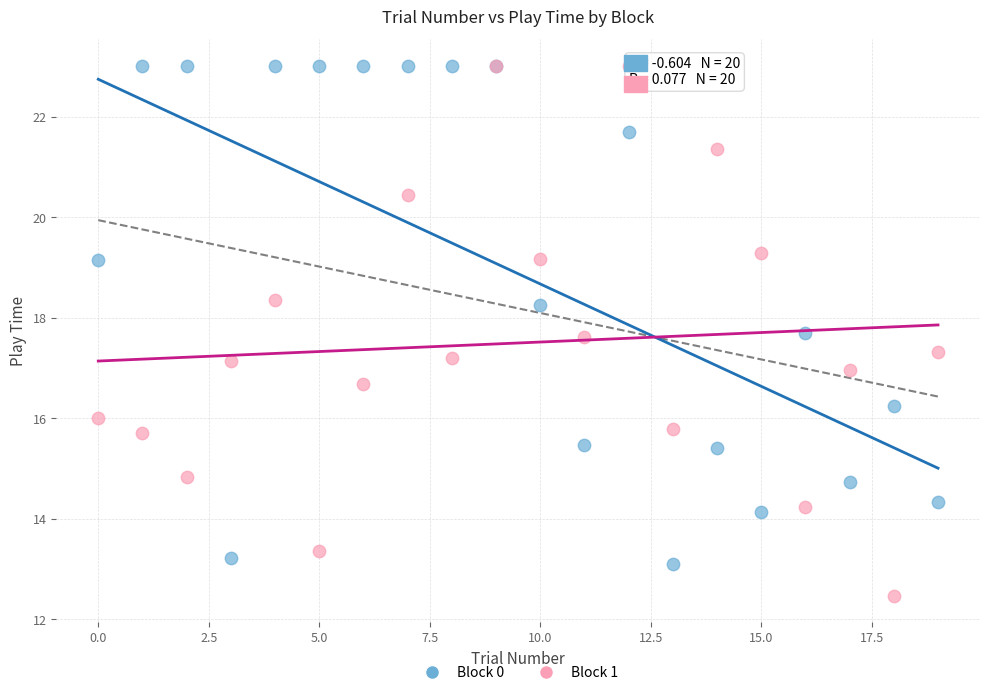

Which series contains the lowest Y value?

Block 1